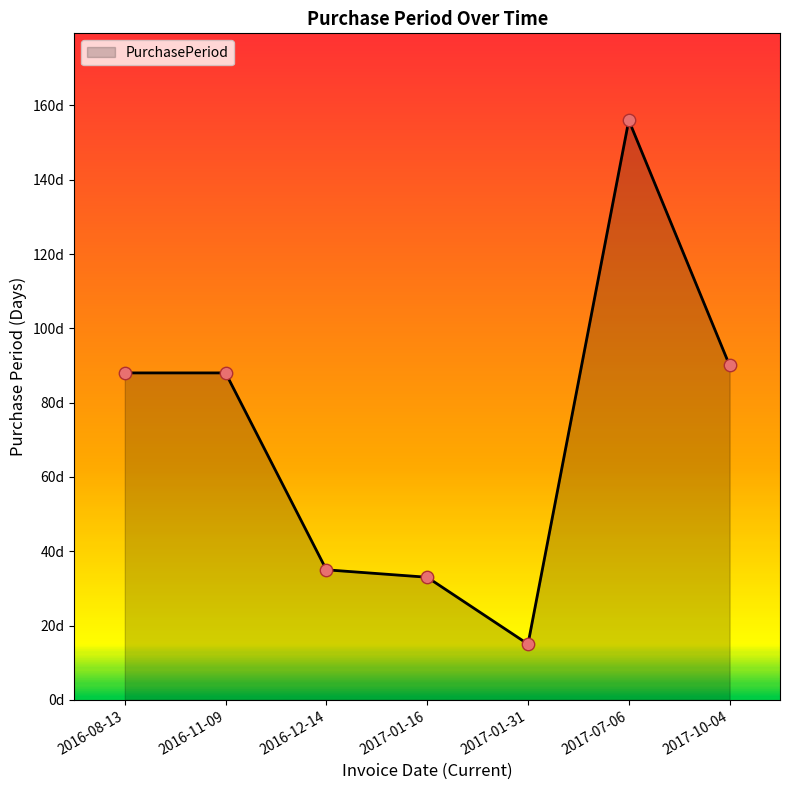

What is the ratio of the value at 2017-01-31 to the value at 2017-10-04?

0.2